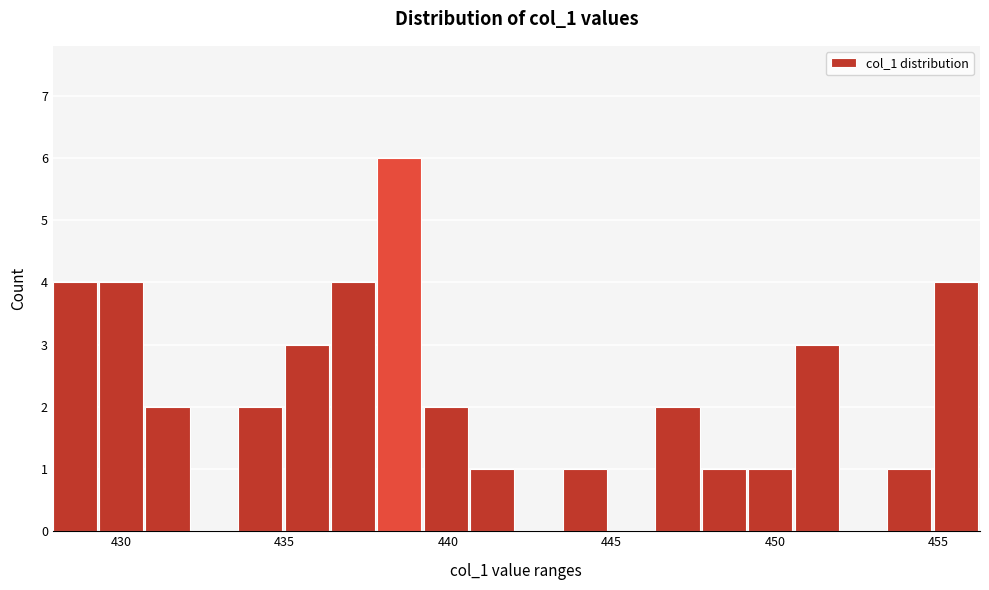

Read against the x-axis, roughly where is the centre of the tallest bar?

438.5